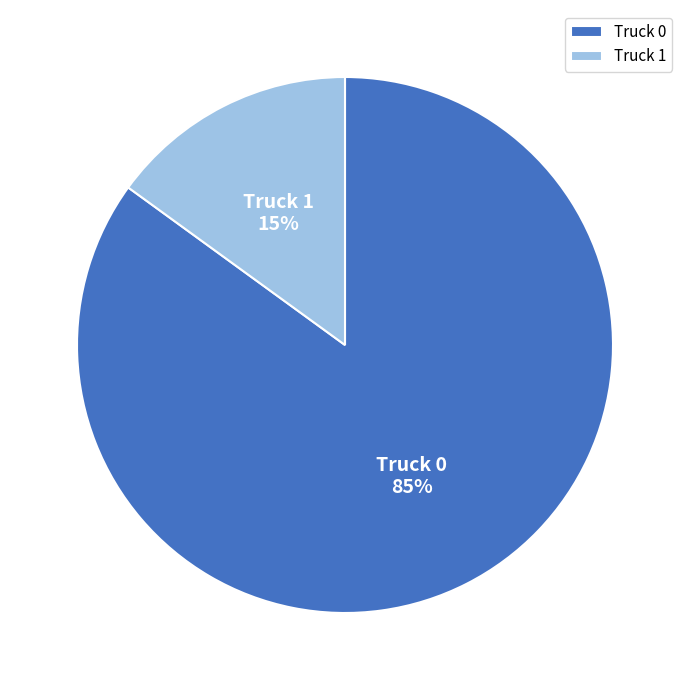

Combined, do Truck 0 and Truck 1 account for over 50%?

Yes